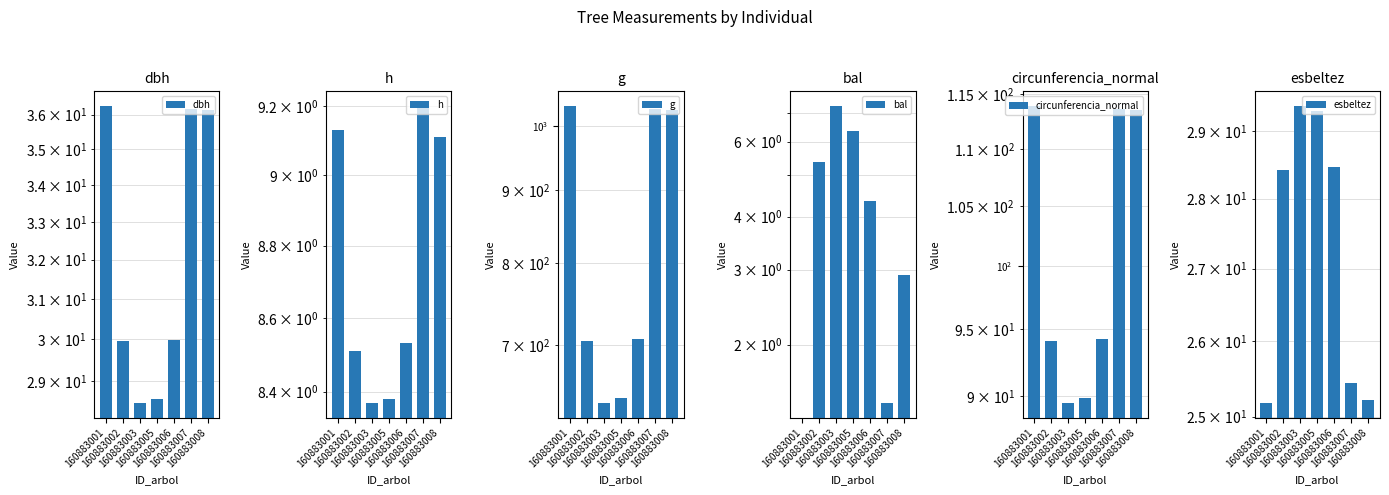

At which category does the chart reach its peak across all series?

160883001